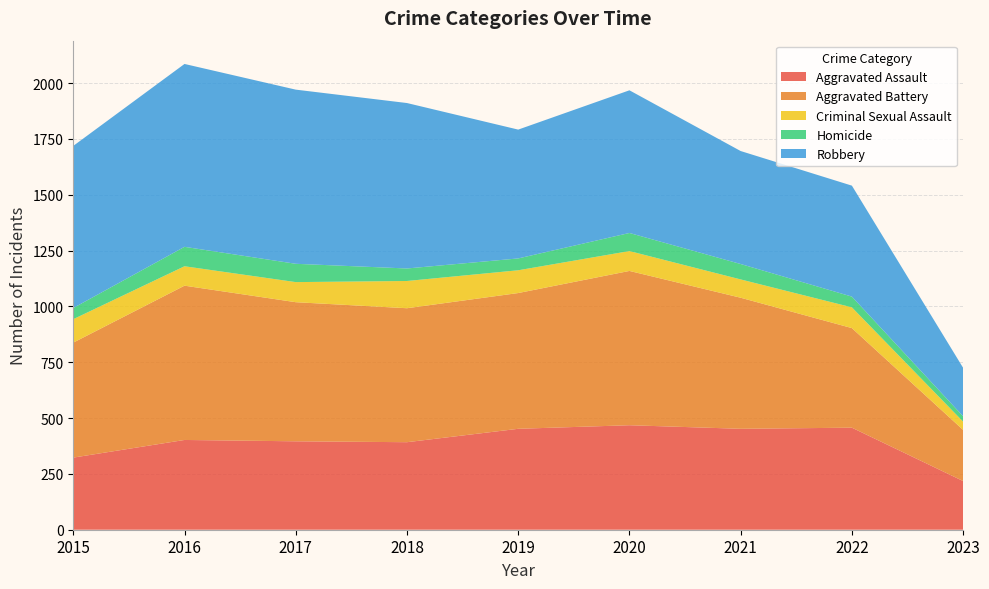

Reading left to right, transcribe all the data shown in this chart.

Aggravated Assault: 2015=323	2016=402	2017=396	2018=392	2019=452	2020=468	2021=452	2022=457	2023=218
Aggravated Battery: 2015=515	2016=691	2017=623	2018=600	2019=608	2020=691	2021=587	2022=446	2023=229
Criminal Sexual Assault: 2015=105	2016=87	2017=90	2018=122	2019=102	2020=89	2021=82	2022=93	2023=37
Homicide: 2015=50	2016=87	2017=82	2018=56	2019=53	2020=81	2021=69	2022=48	2023=24
Robbery: 2015=726	2016=819	2017=780	2018=741	2019=577	2020=639	2021=506	2022=497	2023=217